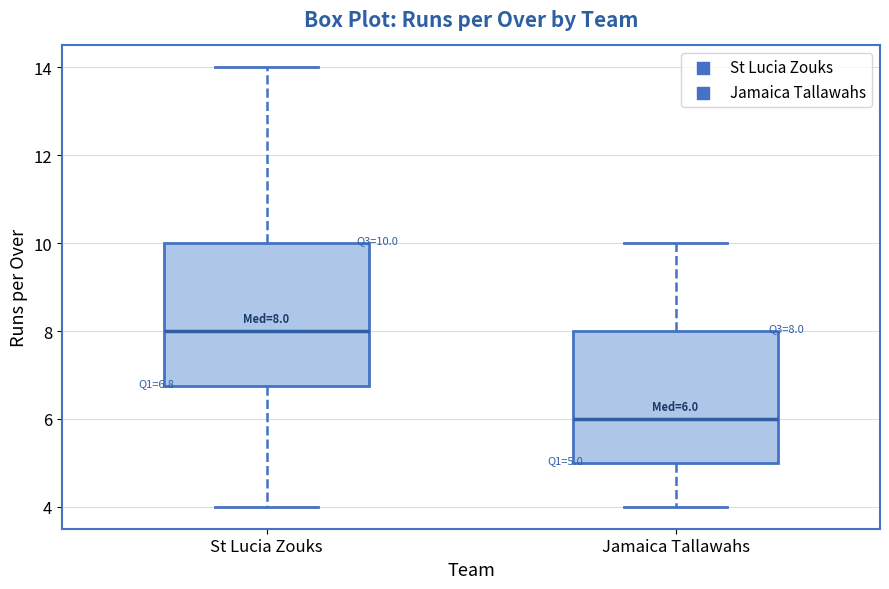

Comparing the boxes themselves (not the whiskers), which one is the tallest?

St Lucia Zouks